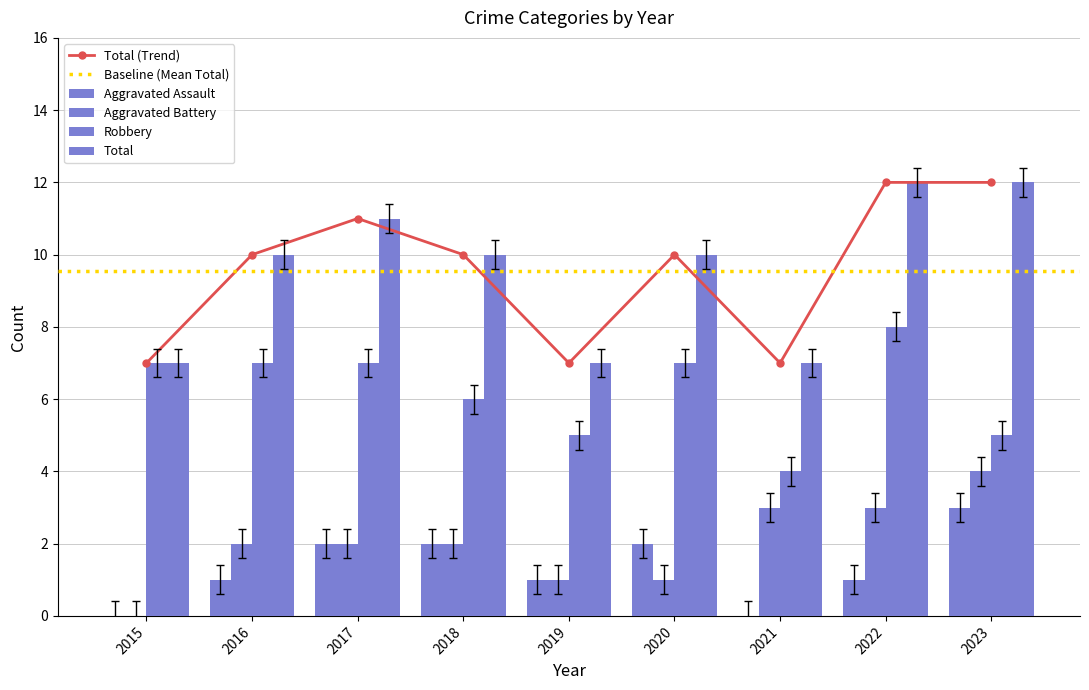

How many groups of bars are there?

9